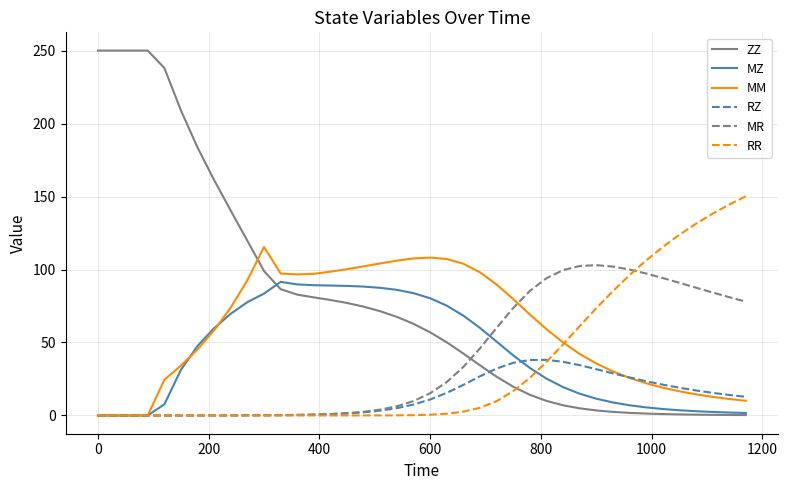

True or false: ZZ has more than 0 interior local peaks.

True